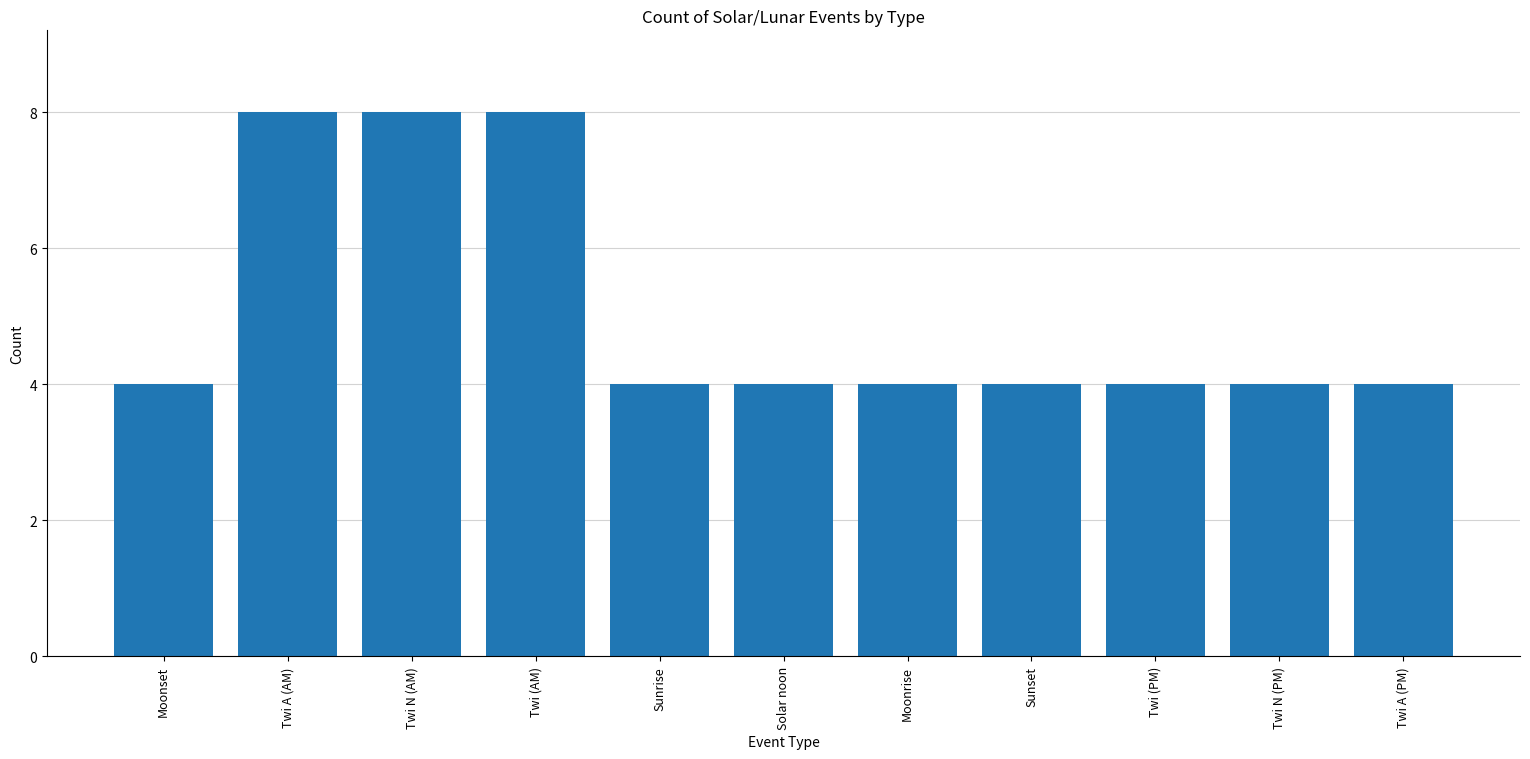

What is the smallest value displayed?

4